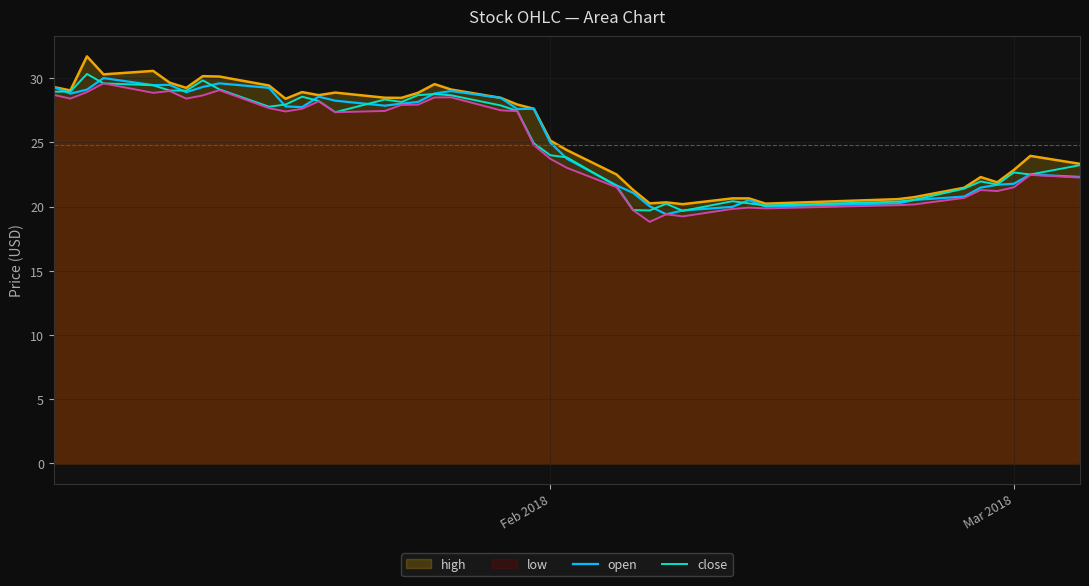

True or false: close has more than 1 points higher than both neighbors.

True